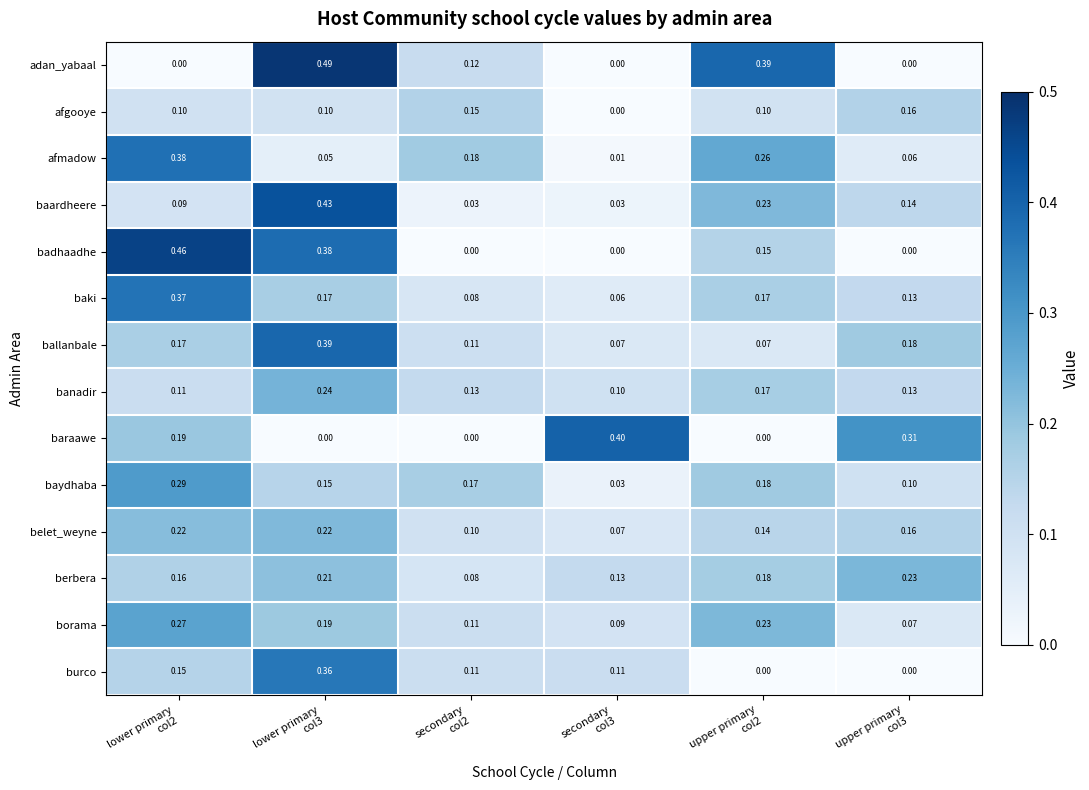

List the series in order of their peak value, highest first.

adan_yabaal, badhaadhe, baardheere, baraawe, ballanbale, afmadow, baki, burco, baydhaba, borama, banadir, berbera, belet_weyne, afgooye